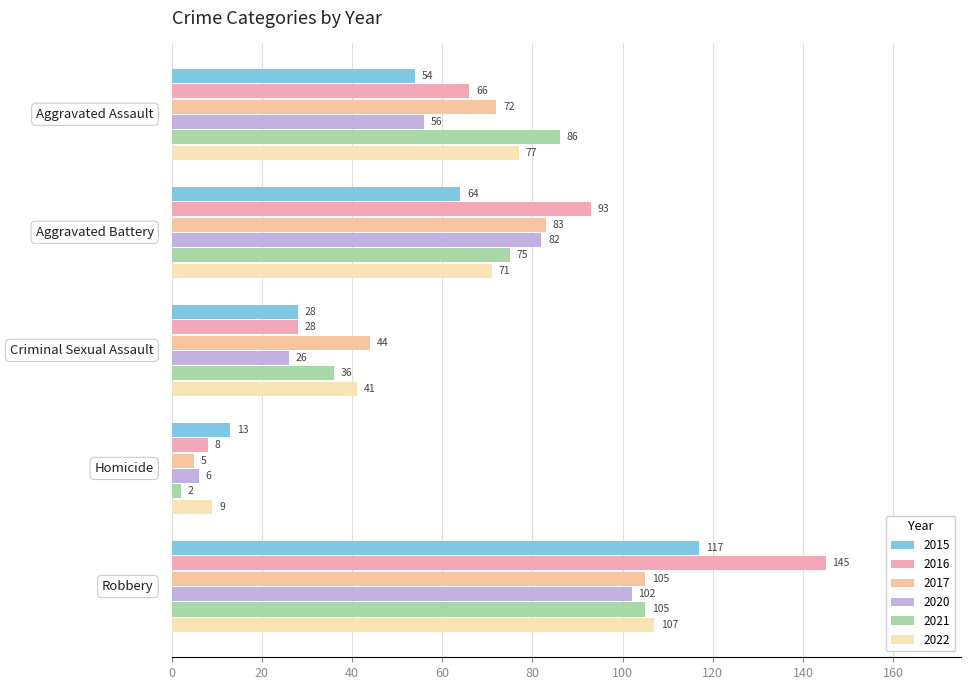

How many data points in 2022 are less than 71?

2